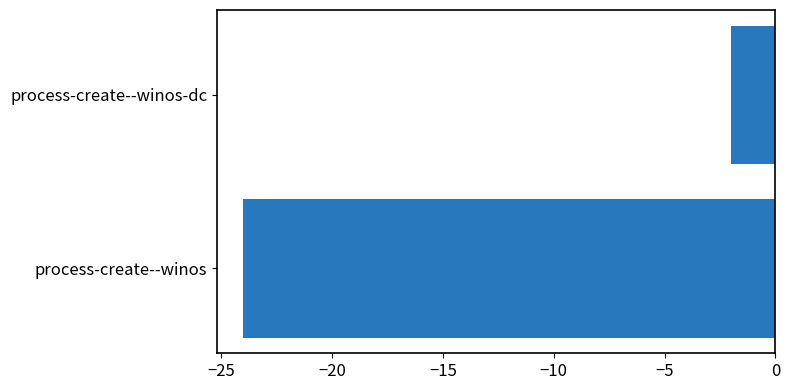

Is it true that the value at process-create--winos-dc is -1?

False